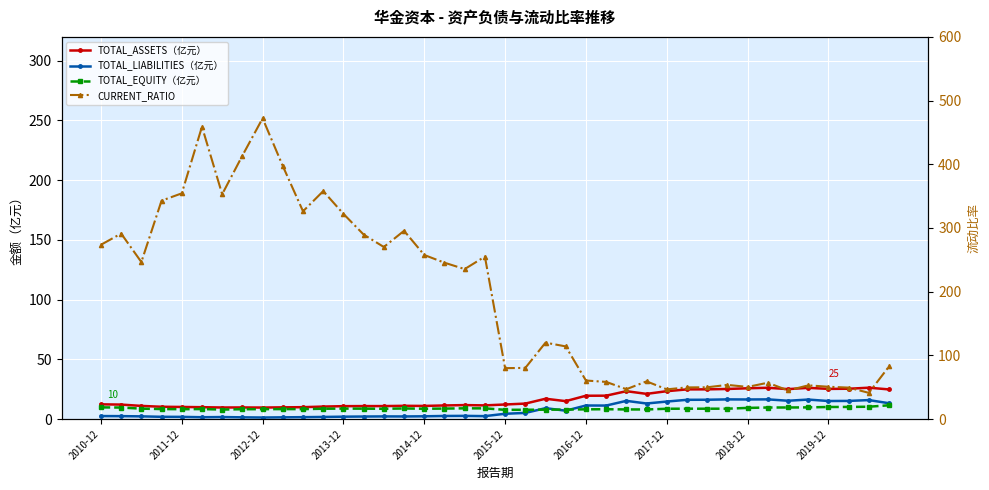

At which label does CURRENT_RATIO first exceed 235?

2010-12